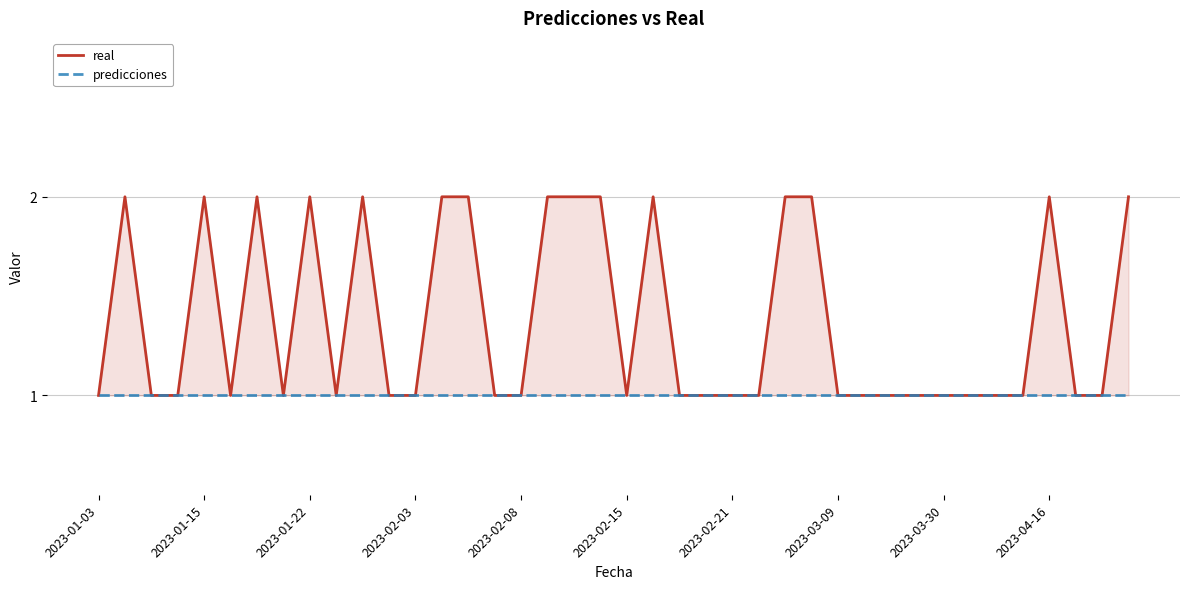

What are all the series names shown in the legend?

real, predicciones